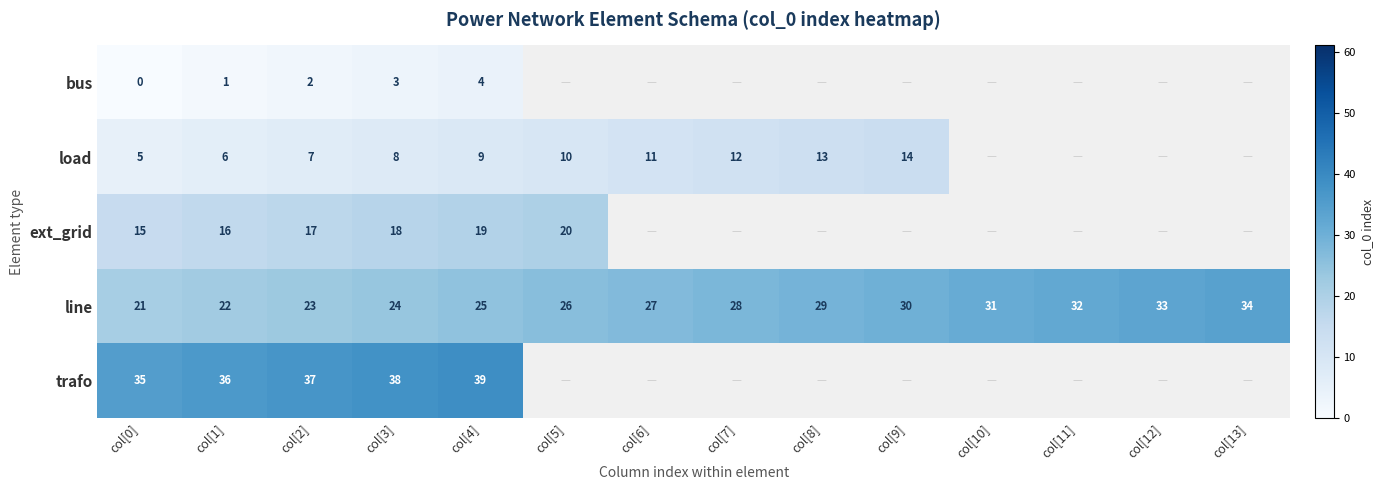

Read the line value at col[11], to the nearest 10.

30